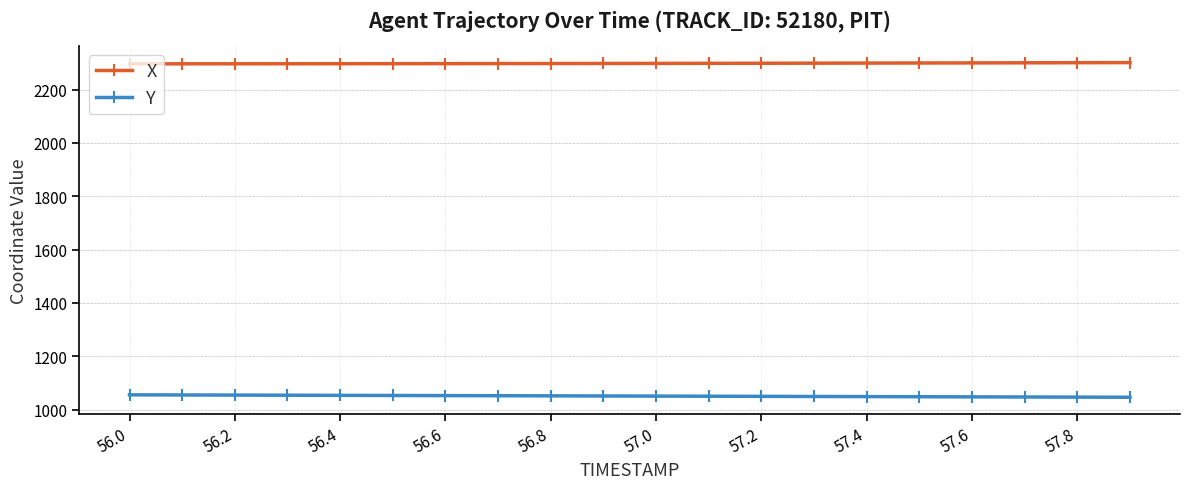

What is the average value of the Y series?

1051.1